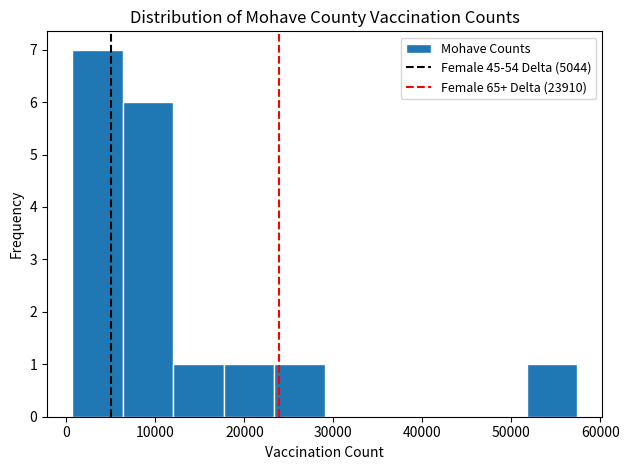

What is the height of the bar covering 52000 to 57000 on the x-axis? Neither the bar edges nor the heights are printed on the chart, so give them approximately, as read against the axes.

1